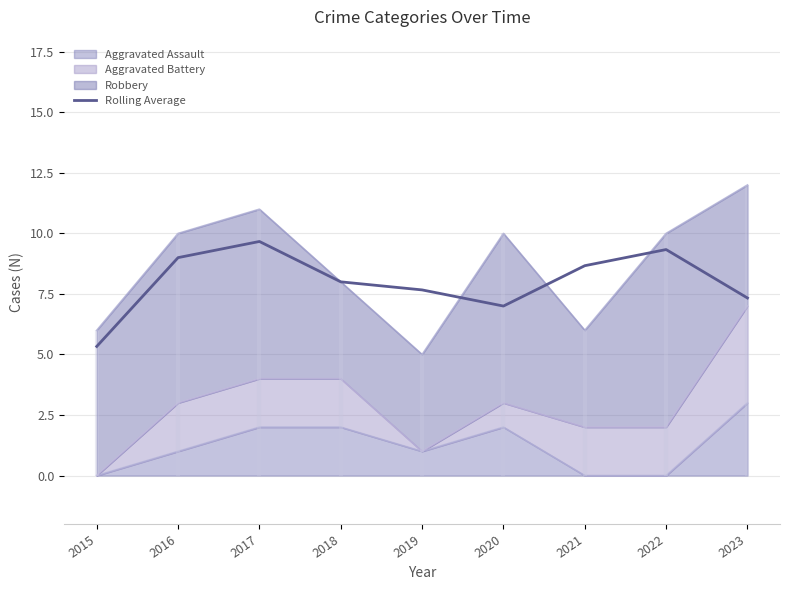

What is the difference between the values at 2020 and 2019?

0.7